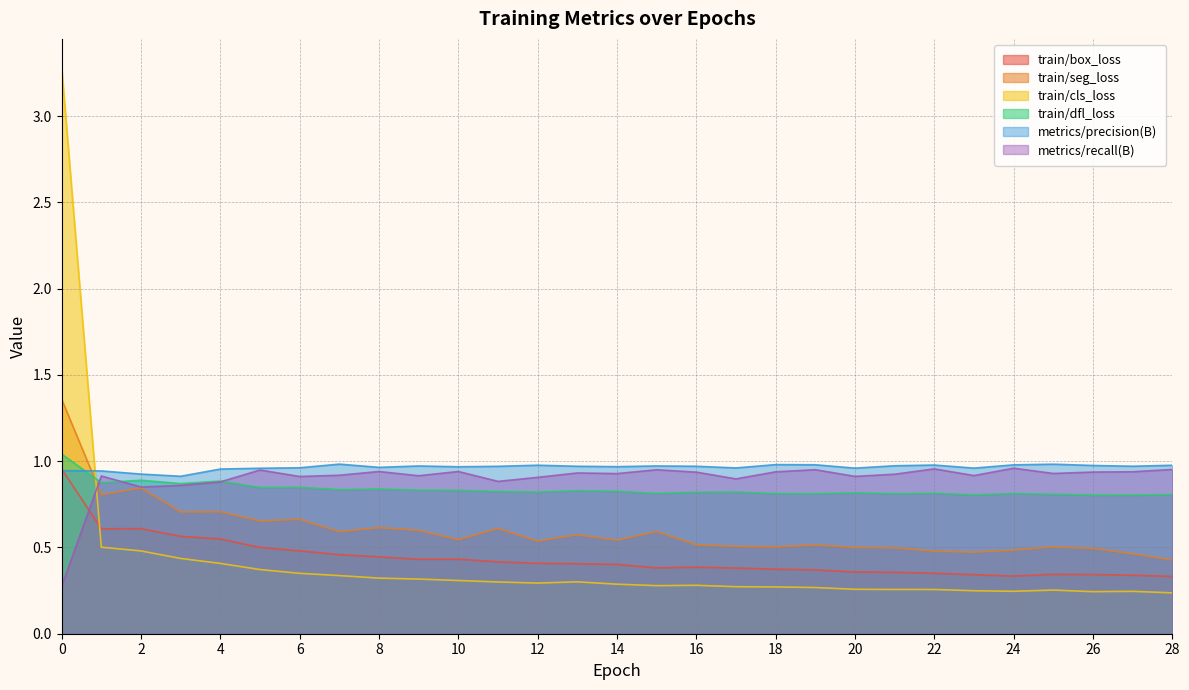

How many interior local peaks does the metrics/recall(B) series have?

9